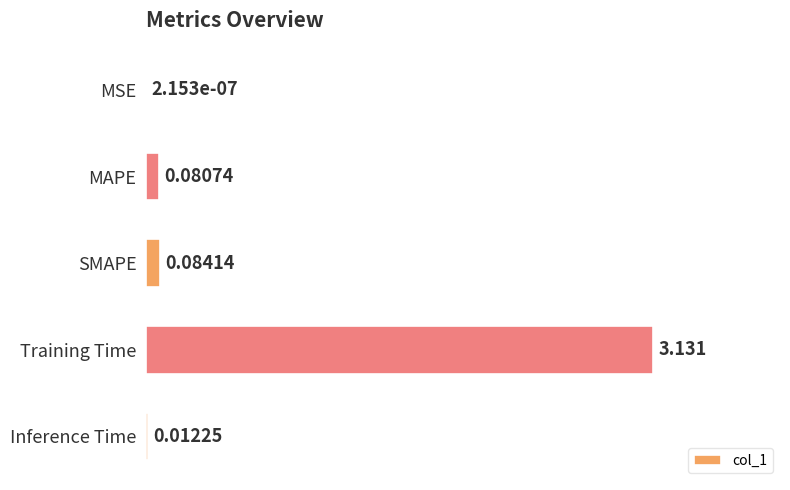

At which category does the chart reach its peak across all series?

Training Time